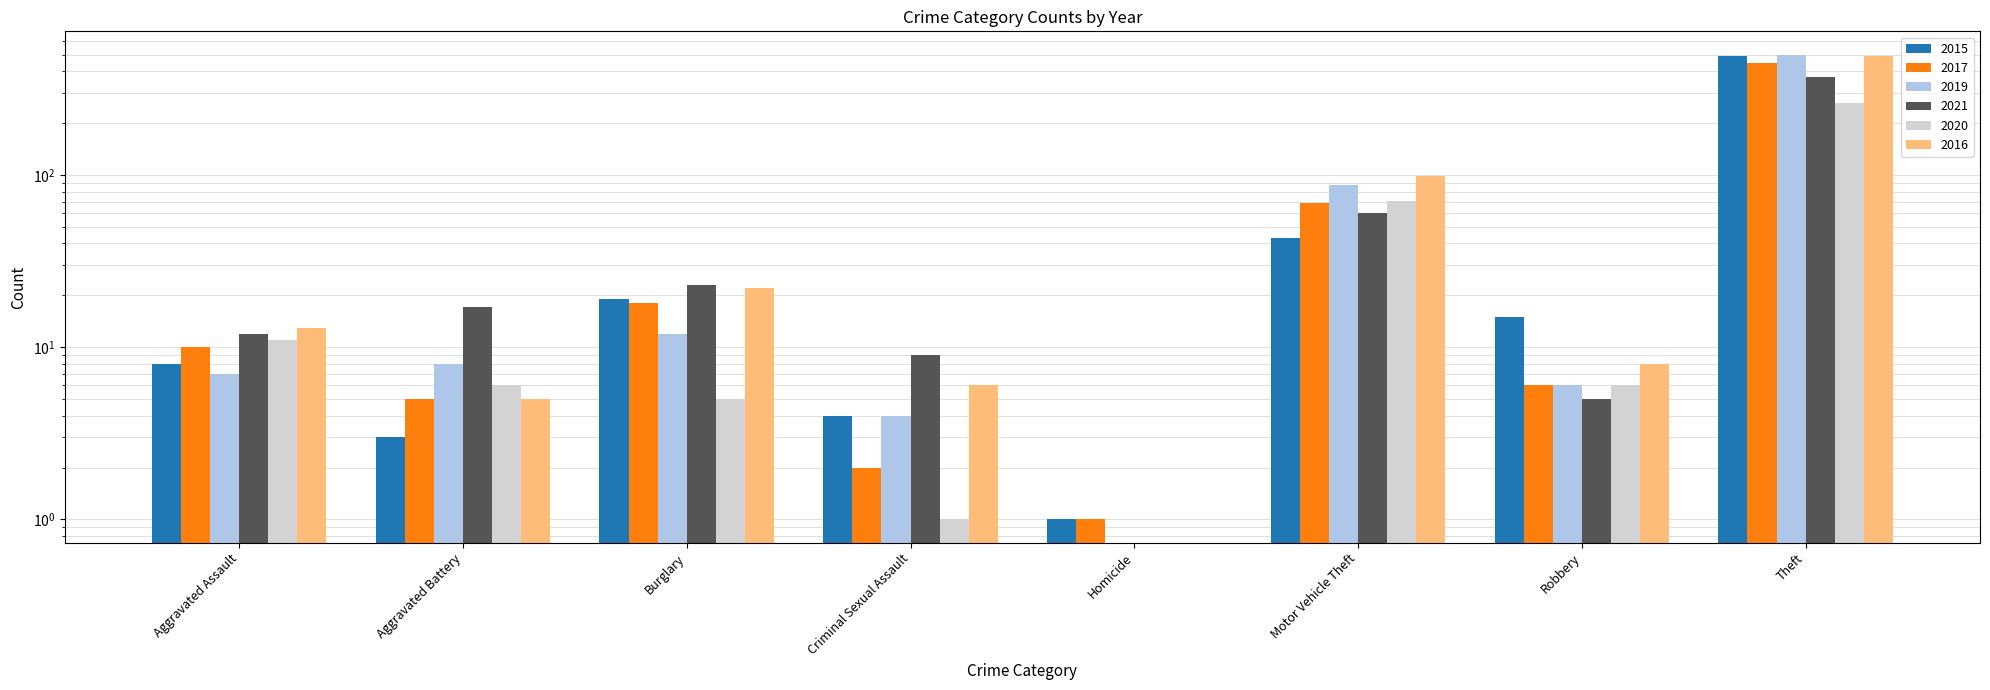

What are all the series names shown in the legend?

2015, 2017, 2019, 2021, 2020, 2016